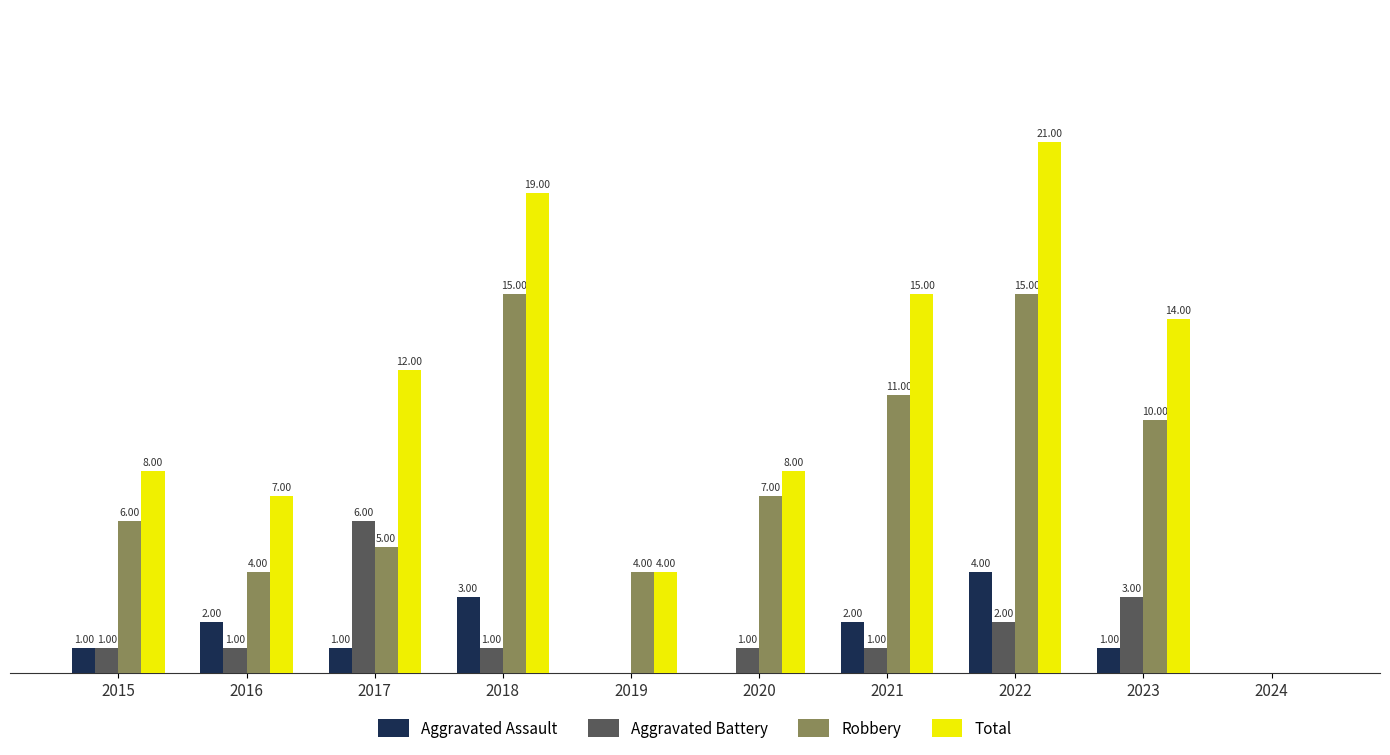

Between 2017 and 2021, which series saw the biggest shift?

Robbery